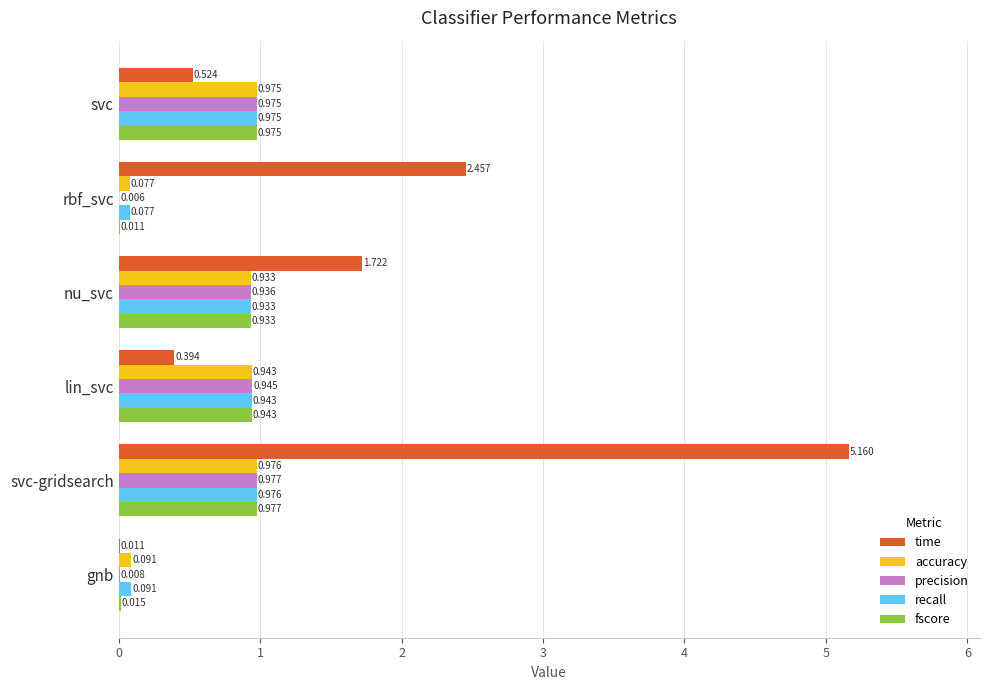

Which series has the largest total across all categories?

time